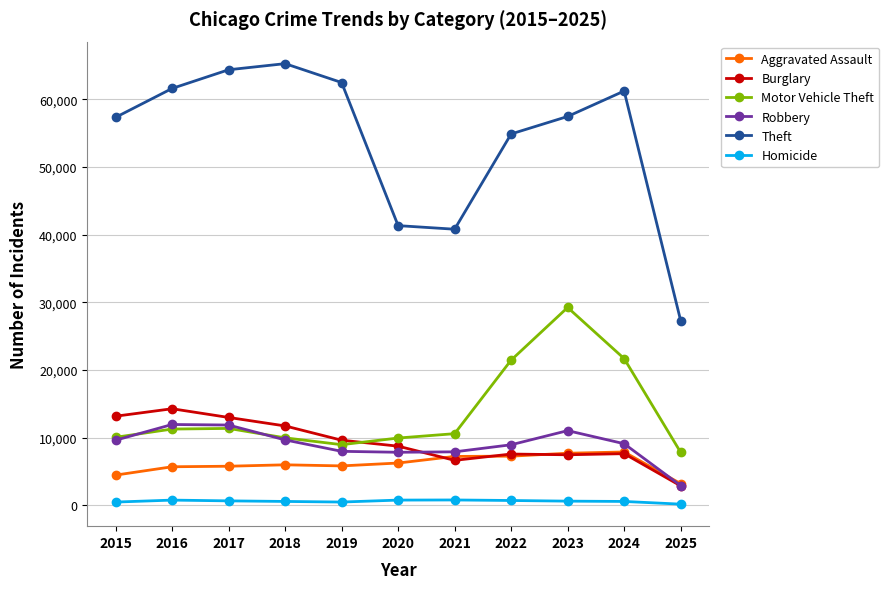

After their last crossing, which series has the higher values: Aggravated Assault or Robbery?

Aggravated Assault